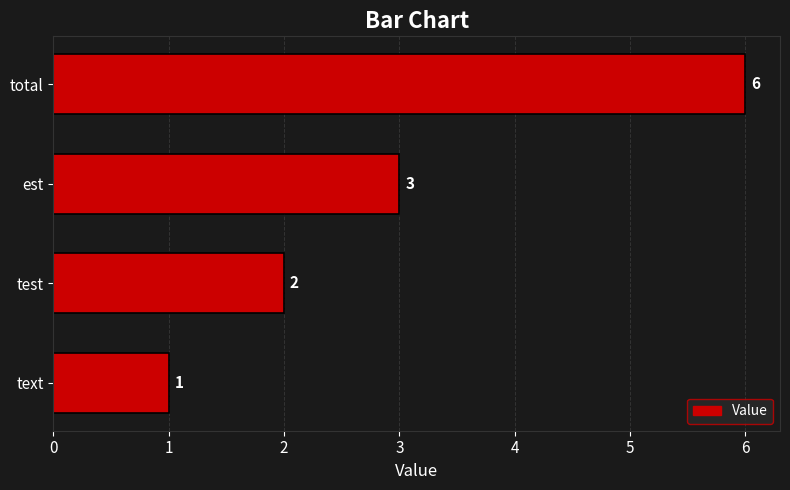

Are the bars grouped side by side (vs. stacked)?

No